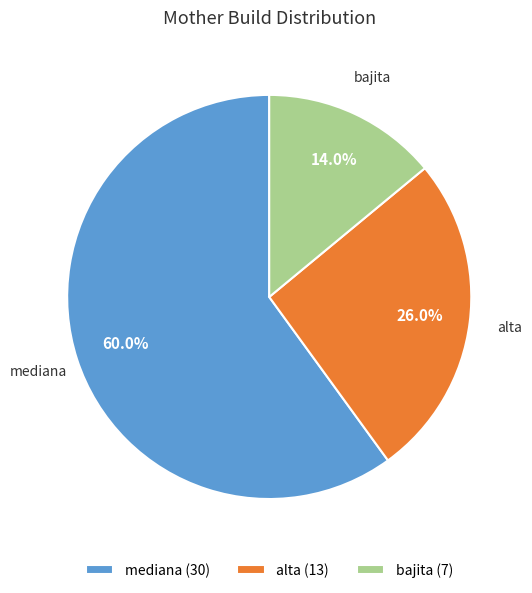

Which category has the smallest portion of the pie?

bajita